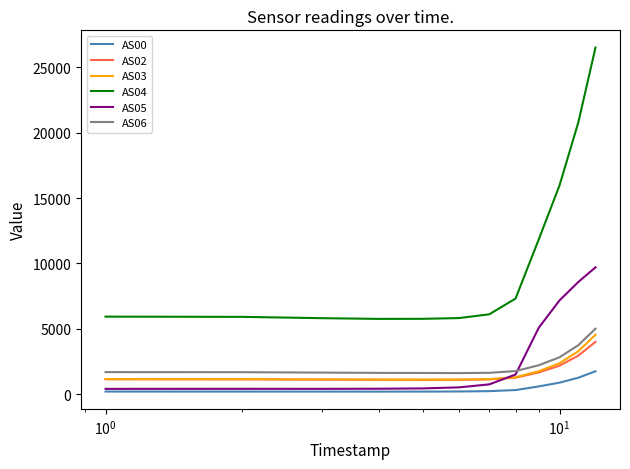

Which series has the largest total across all categories?

AS04